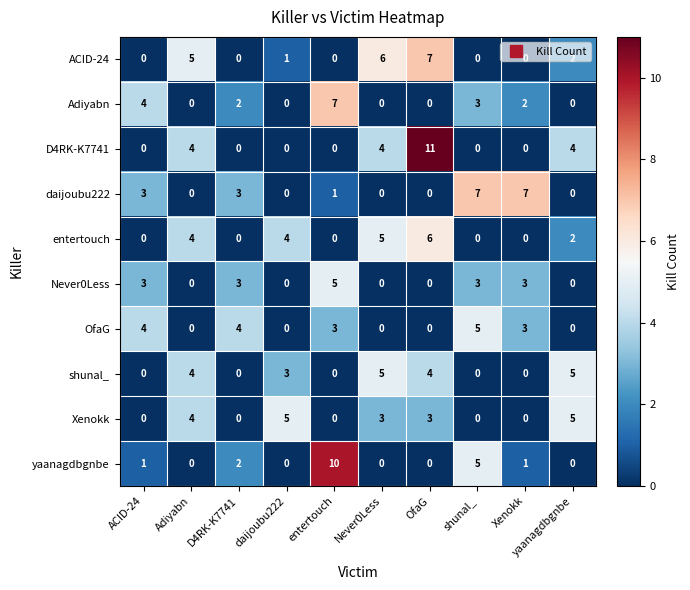

Between Adiyabn and Xenokk, which series saw the biggest shift?

daijoubu222